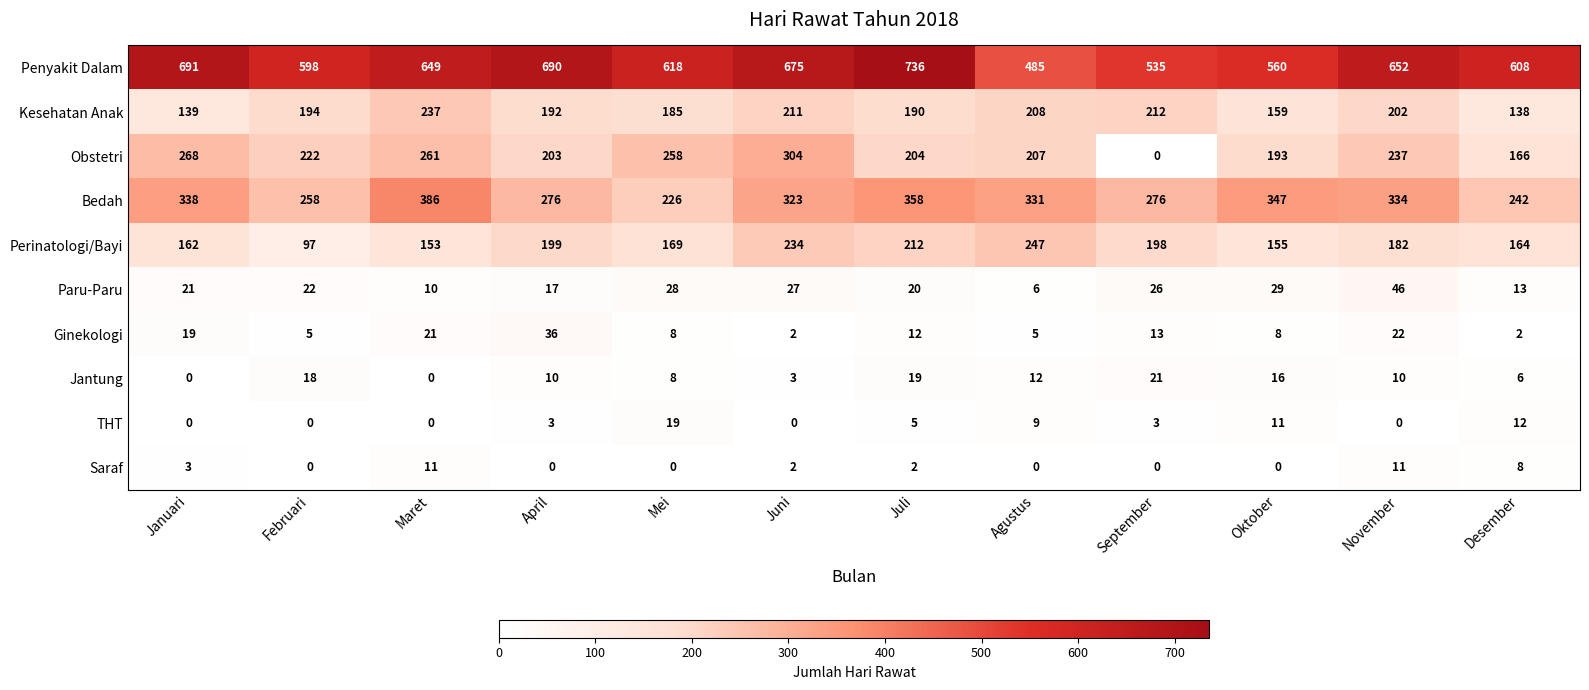

Read the Ginekologi value at Oktober.

8